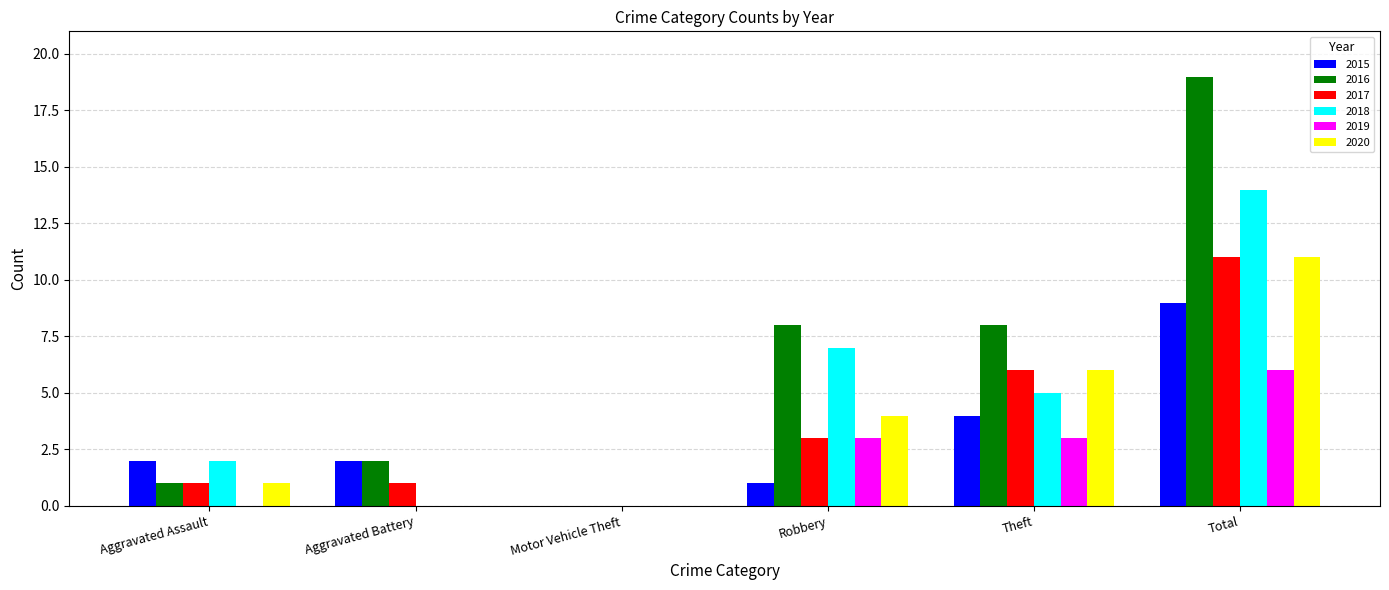

What is the approximate value of 2015 at Total?

9